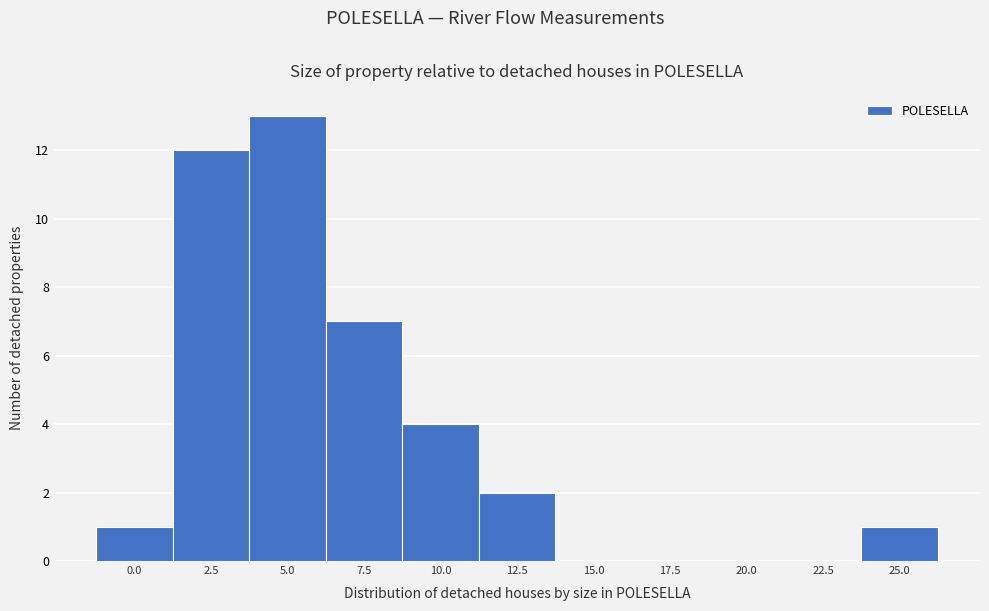

Reading right to left, what are all the values shown in this chart?

25.0=1	22.5=0	20.0=0	17.5=0	15.0=0	12.5=2	10.0=4	7.5=7	5.0=13	2.5=12	0.0=1